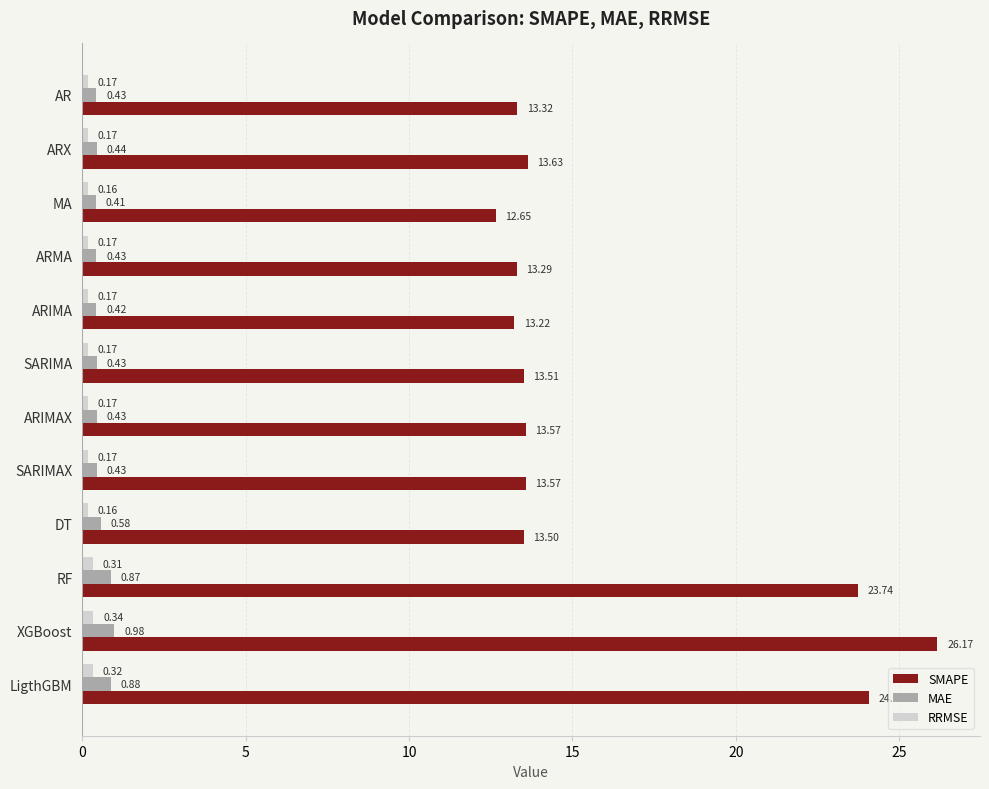

Which label corresponds to the largest value in the chart?

XGBoost